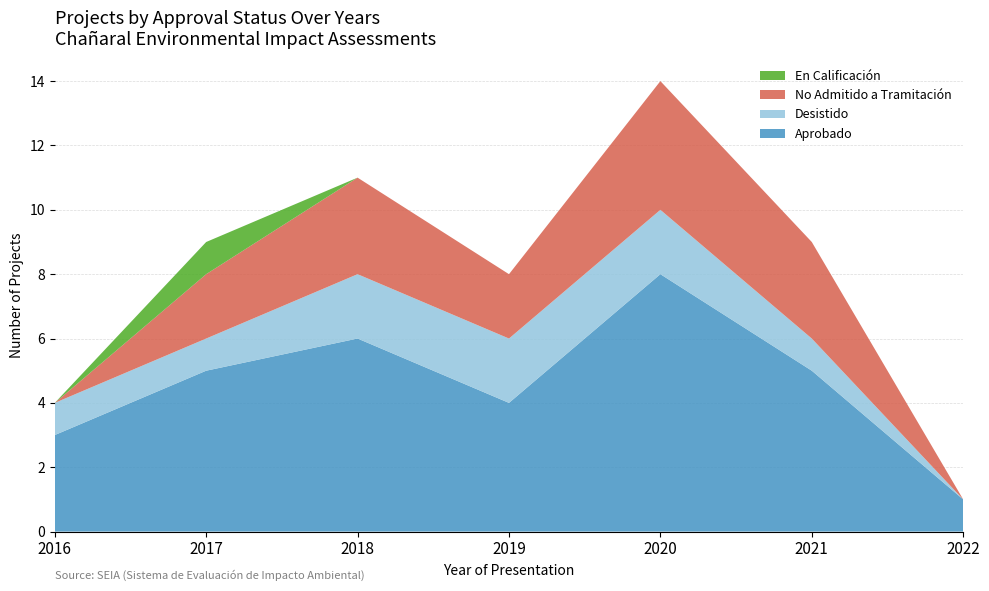

Reading right to left, extract all data points from this chart.

Aprobado: 1	5	8	4	6	5	3
Desistido: 0	1	2	2	2	1	1
No Admitido a Tramitación: 0	3	4	2	3	2	0
En Calificación: 0	0	0	0	0	1	0